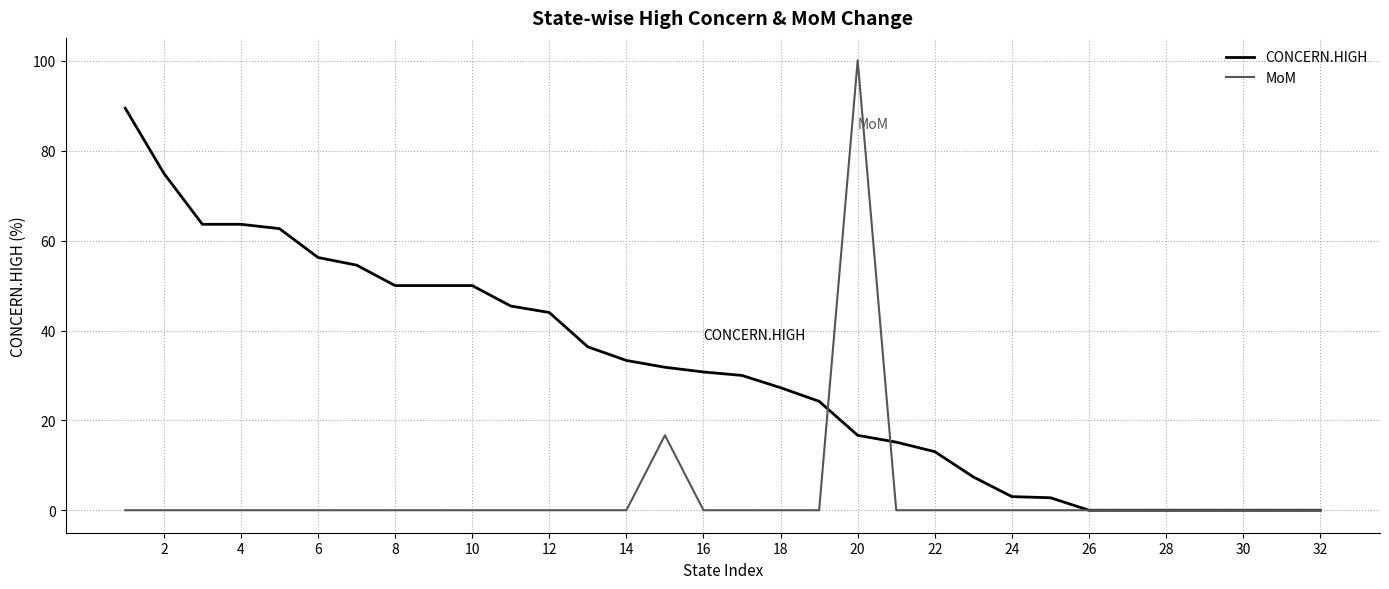

List the series in order of their peak value, highest first.

MoM, CONCERN.HIGH